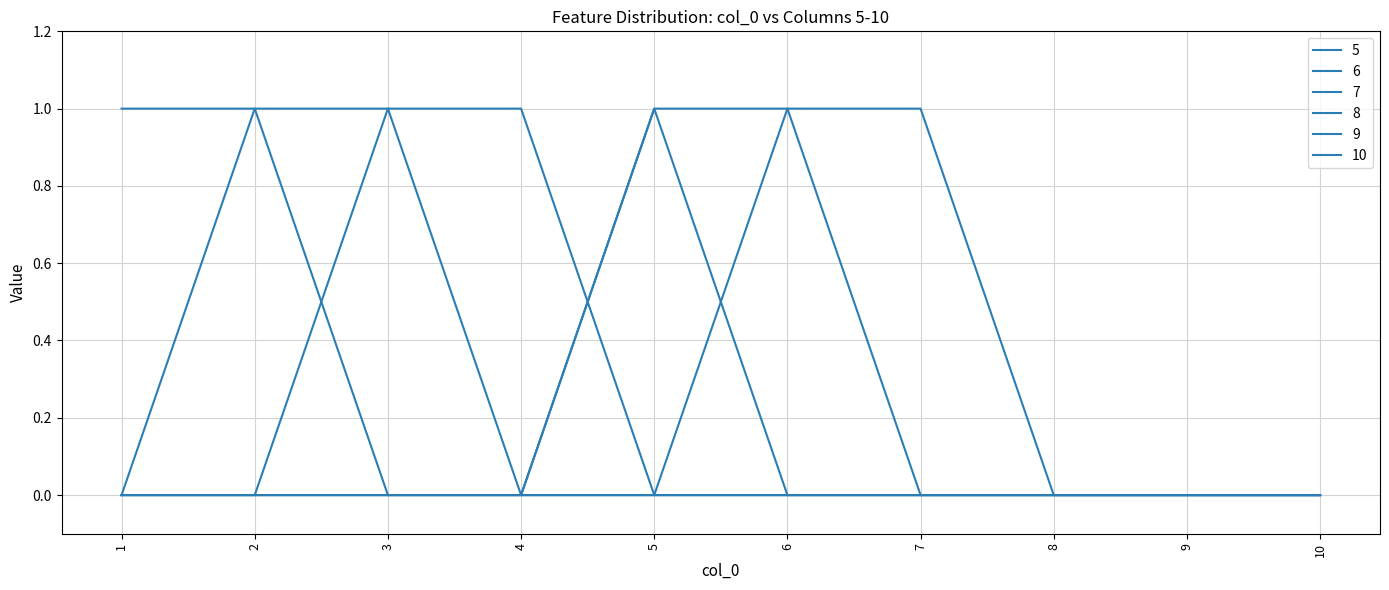

Does the chart have visible grid lines?

Yes